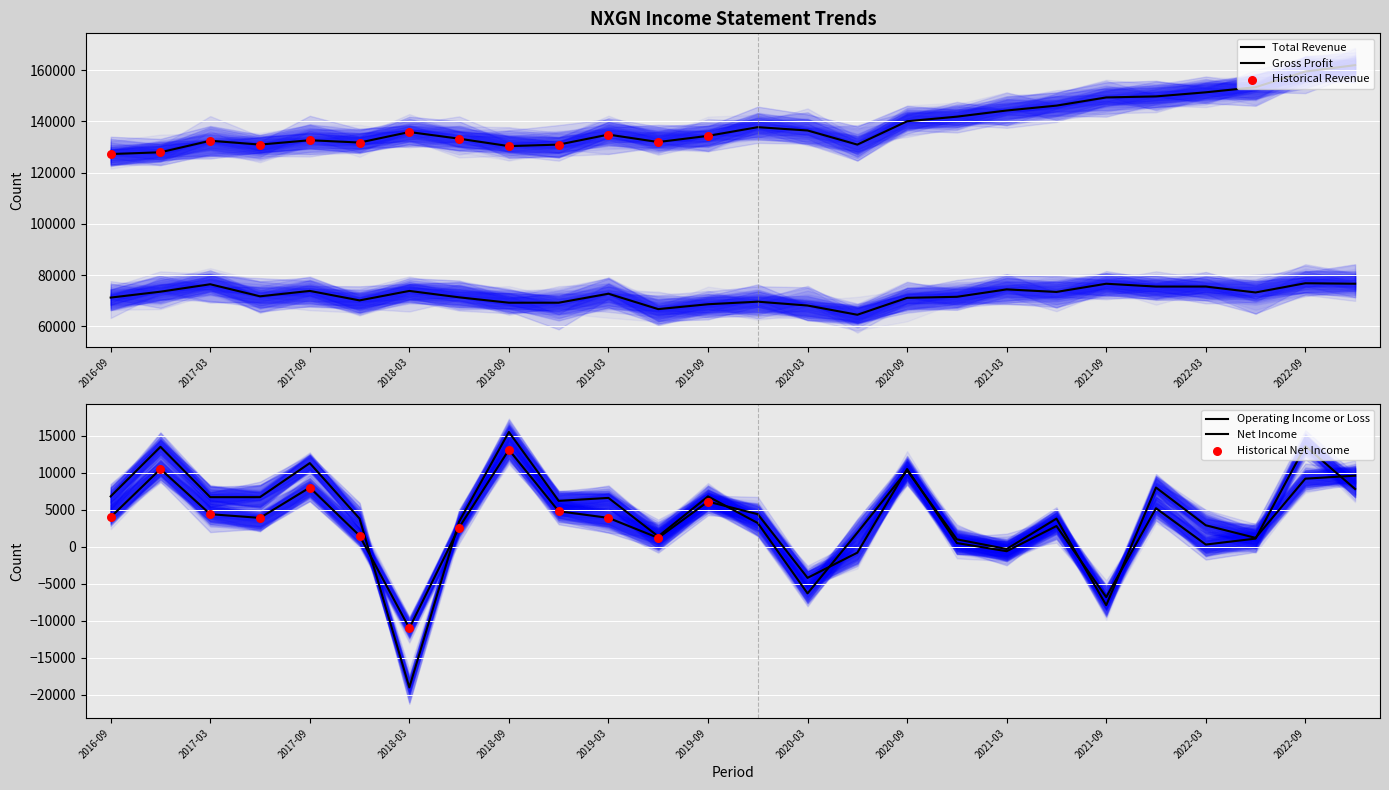

At how many categories does at least one series exceed 155154?

2